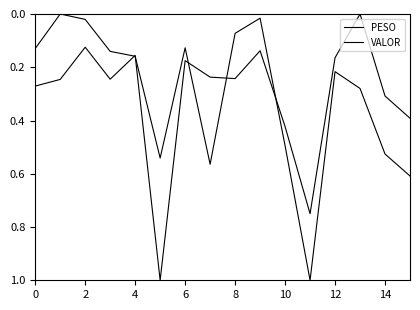

True or false: PESO has more than 1 interior local peaks.

True